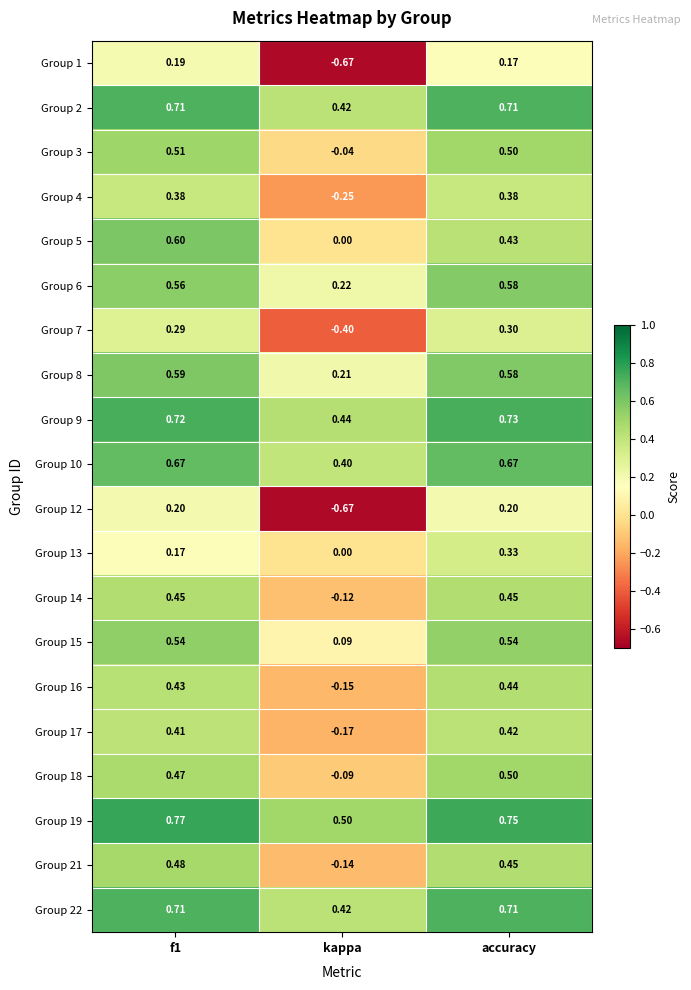

Is the value of Group 21 at kappa greater than the value of Group 1 at f1?

No